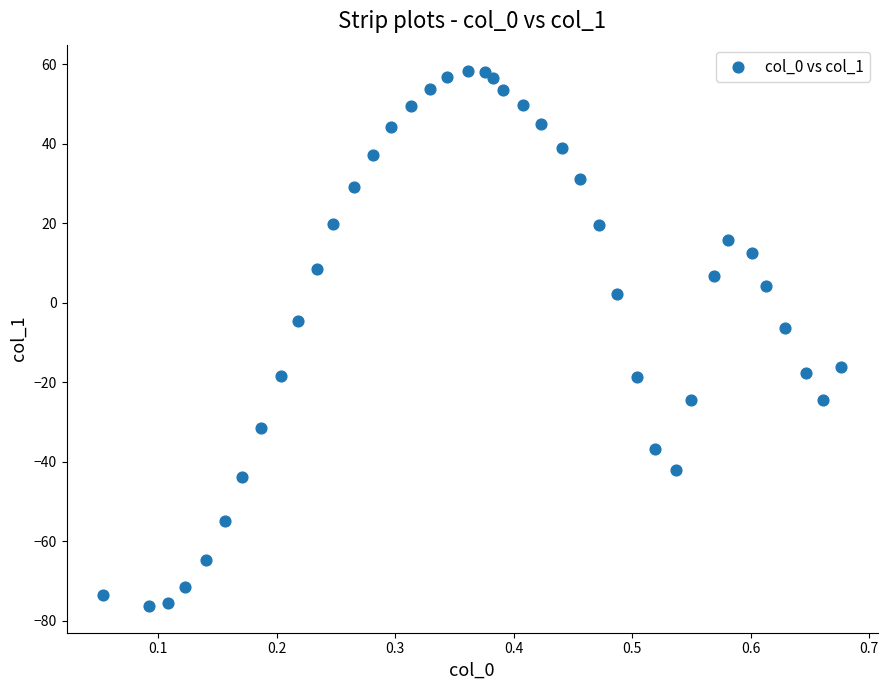

What Y value in the scatter plot is closest to -9?

-6.3